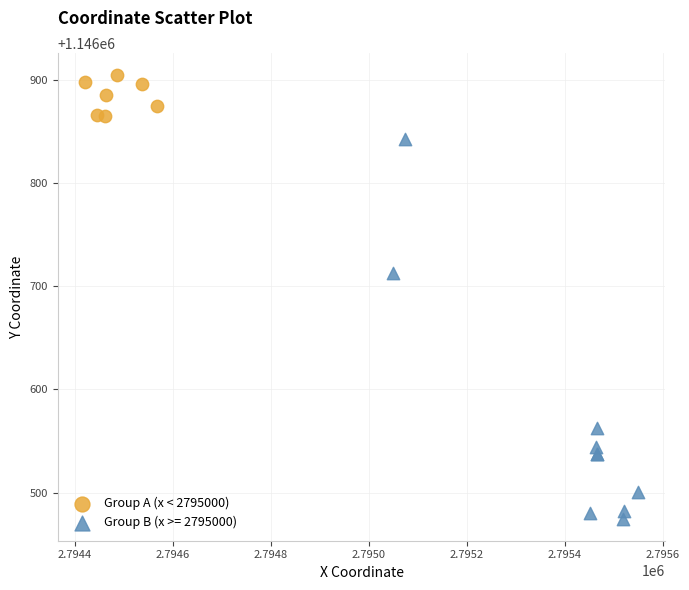

Which series has the largest Y range (max minus min)?

Group B (x >= 2795000)